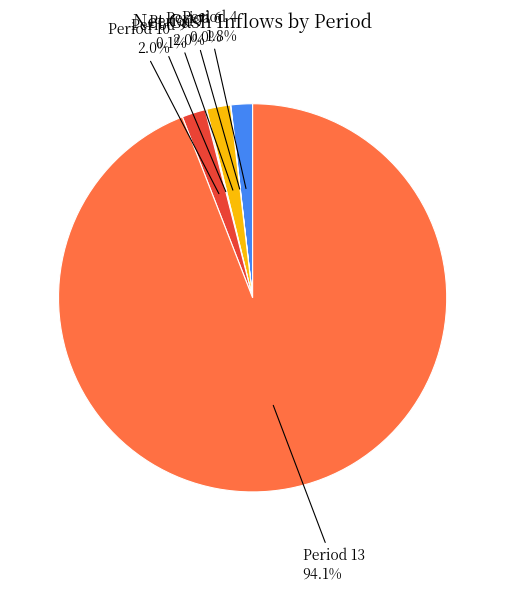

To the nearest percent, what is the difference between the largest and smallest slice percentages?

94%